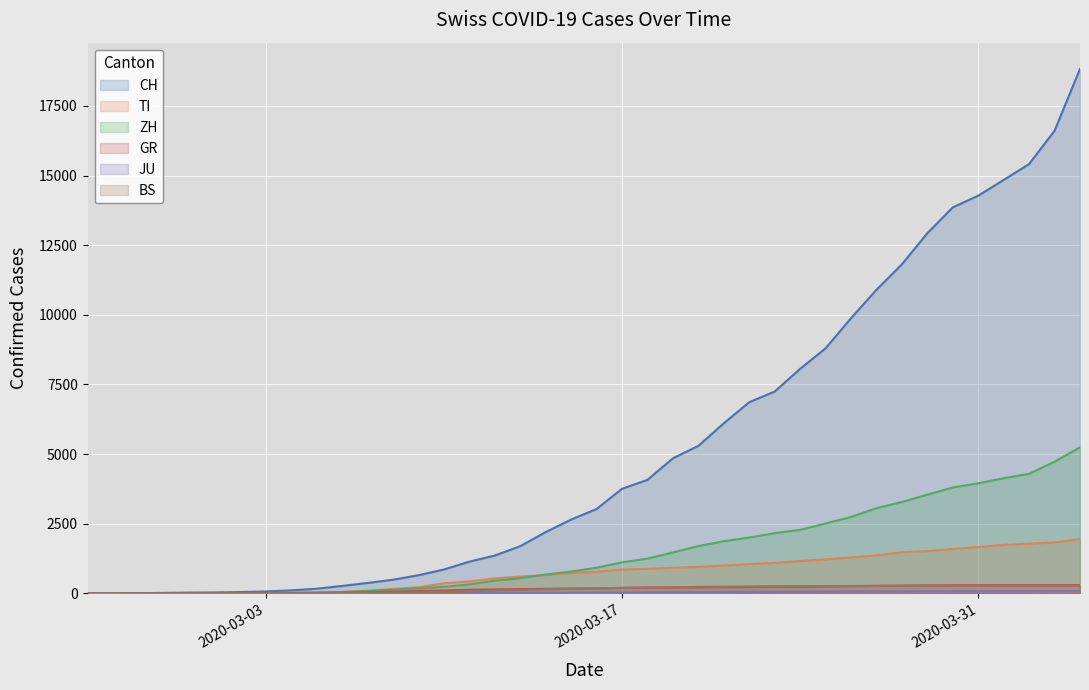

What are all the series names shown in the legend?

CH, TI, ZH, GR, JU, BS